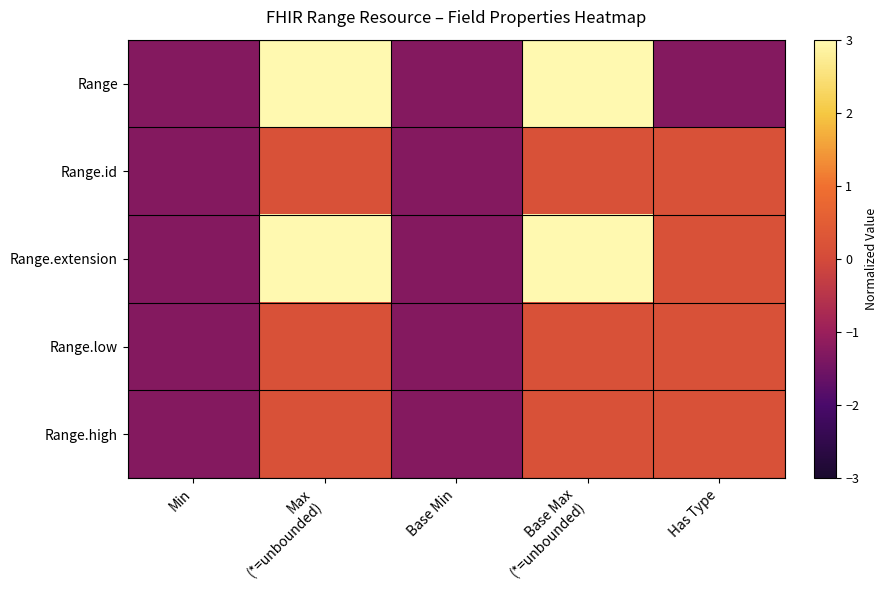

Reading left to right, what are all the values shown in this chart?

Range: Min=-1.3	Max
(*=unbounded)=3.1	Base Min=-1.3	Base Max
(*=unbounded)=3.1	Has Type=-1.3
Range.id: Min=-1.3	Max
(*=unbounded)=0.2	Base Min=-1.3	Base Max
(*=unbounded)=0.2	Has Type=0.2
Range.extension: Min=-1.3	Max
(*=unbounded)=3.1	Base Min=-1.3	Base Max
(*=unbounded)=3.1	Has Type=0.2
Range.low: Min=-1.3	Max
(*=unbounded)=0.2	Base Min=-1.3	Base Max
(*=unbounded)=0.2	Has Type=0.2
Range.high: Min=-1.3	Max
(*=unbounded)=0.2	Base Min=-1.3	Base Max
(*=unbounded)=0.2	Has Type=0.2